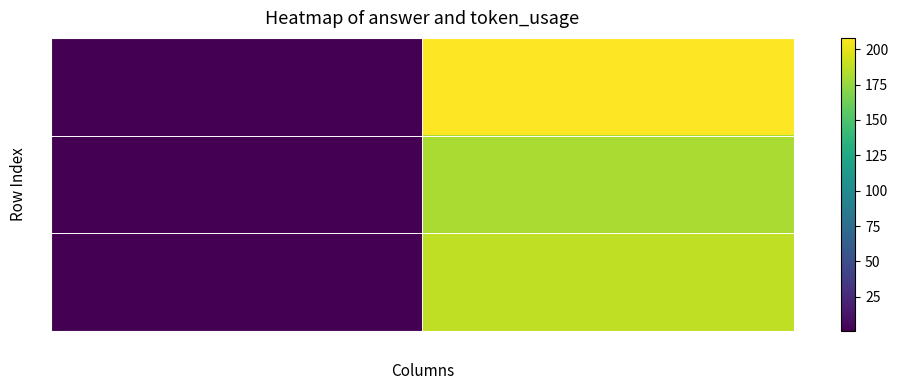

Which label corresponds to the smallest value in the chart?

answer